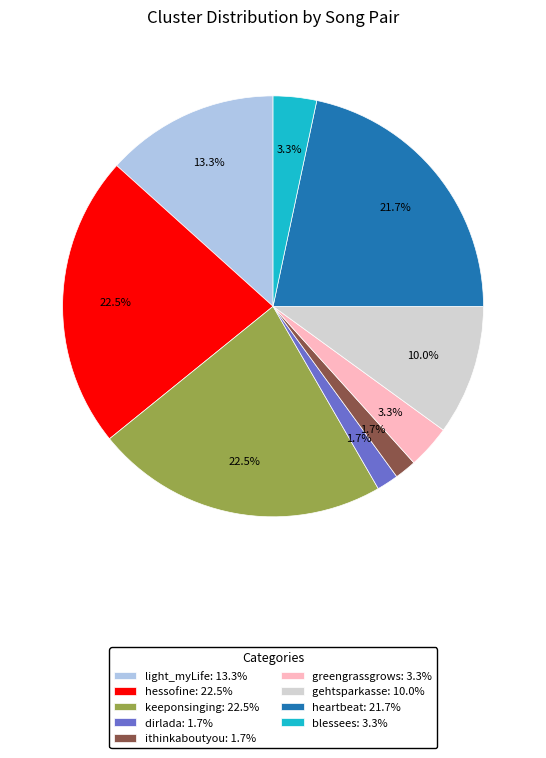

Between ithinkaboutyou: 1.7% and light_myLife: 13.3%, which is larger?

light_myLife: 13.3%